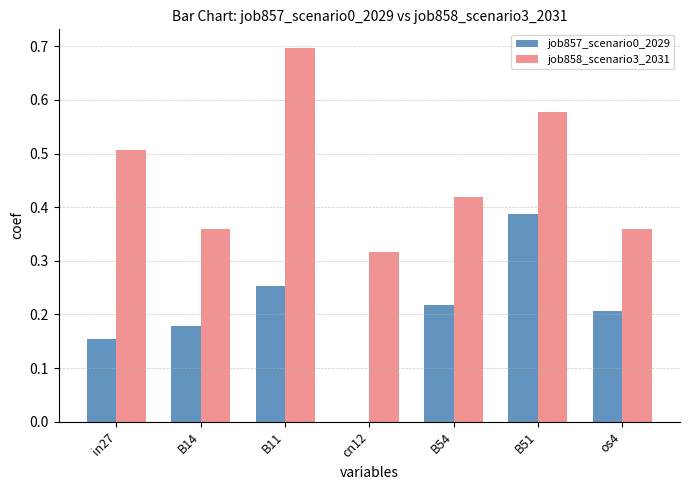

The job857_scenario0_2029 series shows 0.1 at os4. True or false?

False